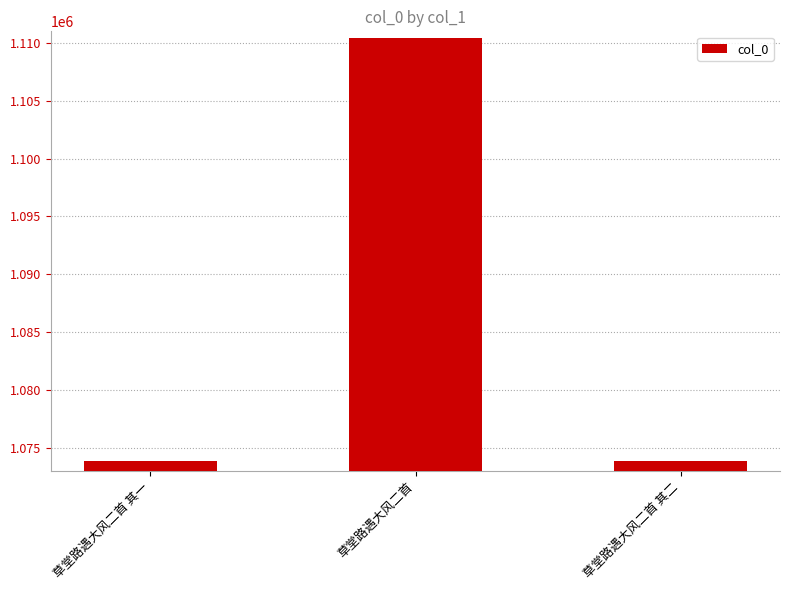

What is the sum of the values at 草堂路遇大风二首 其二 and 草堂路遇大风二首 其一?

2147663